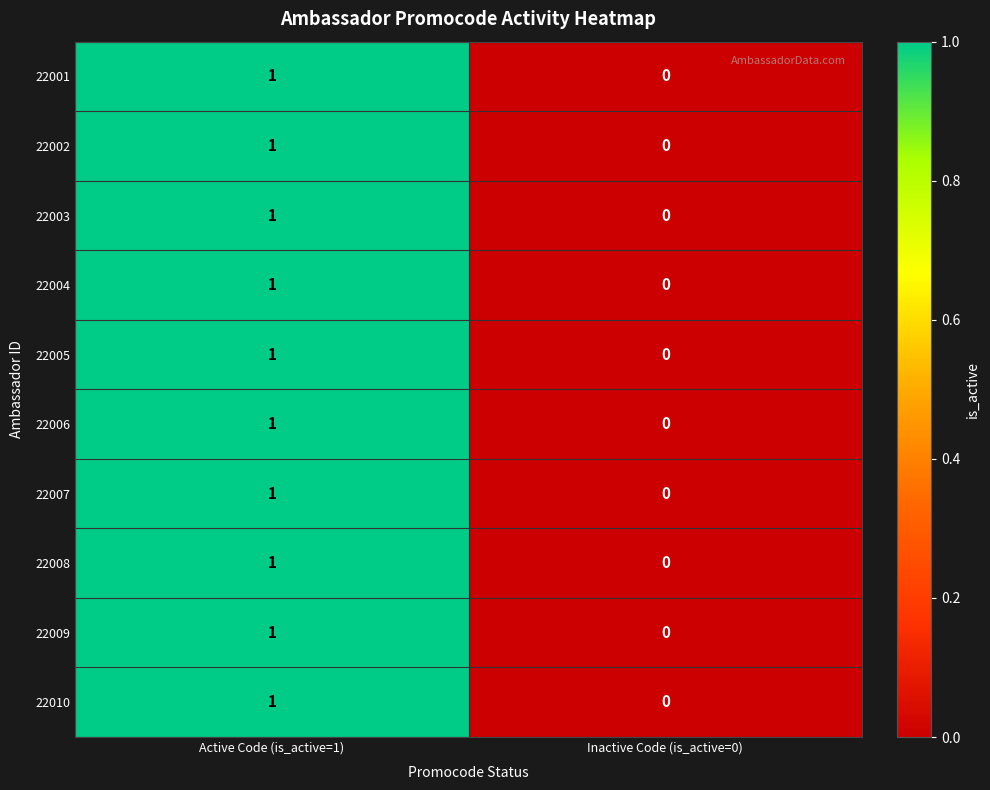

At which category is the sum across all series the highest?

Active Code (is_active=1)